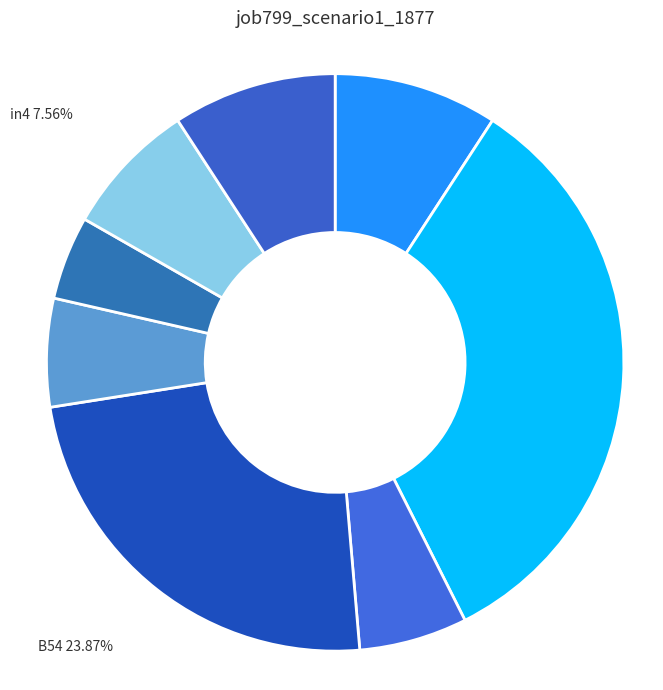

How many slices are in this pie chart?

8